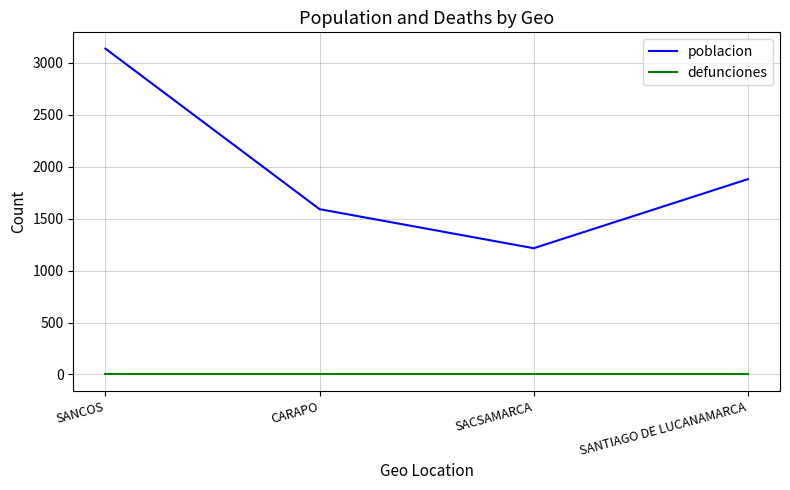

What position from the left is SACSAMARCA?

3